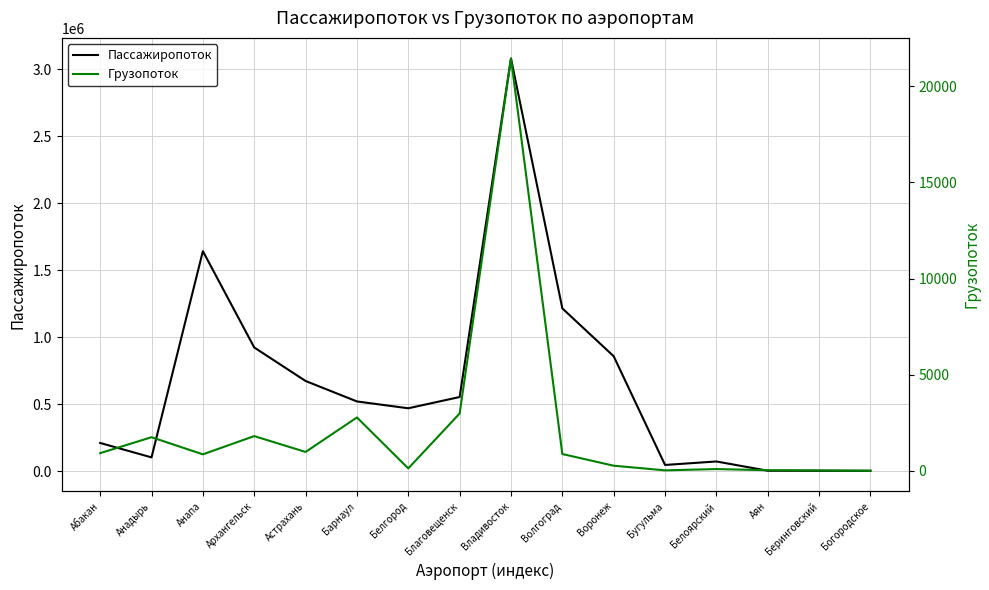

True or false: Пассажиропоток and Грузопоток cross at least once.

False